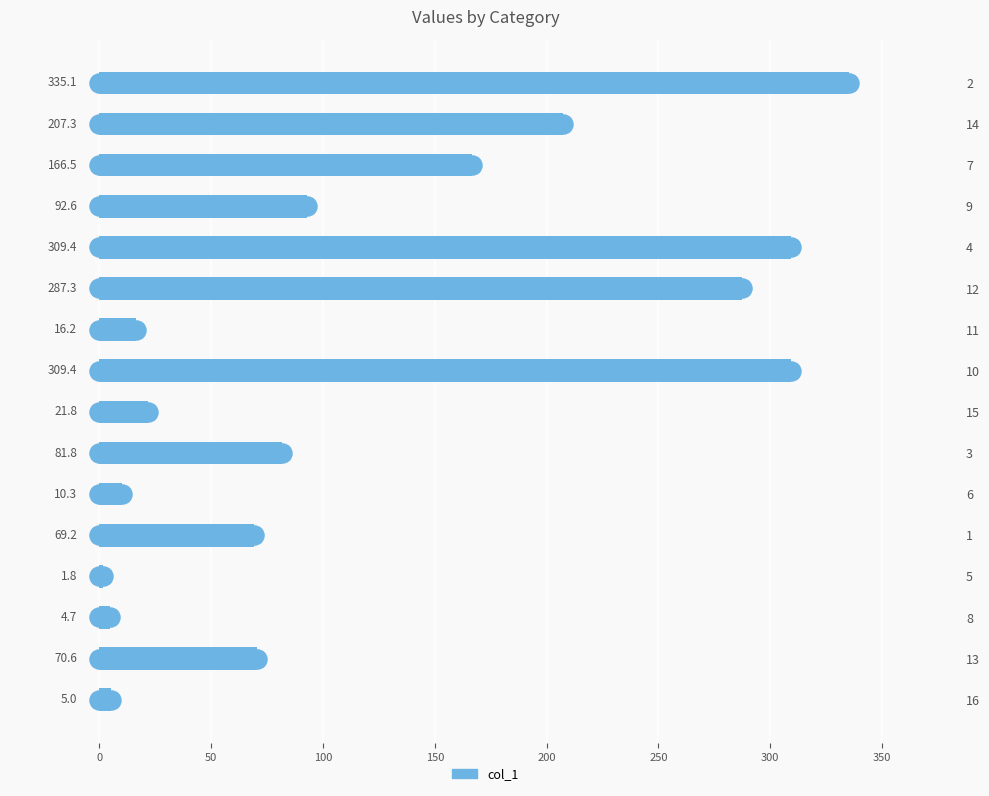

The value at 4 is 137.3. True or false?

False